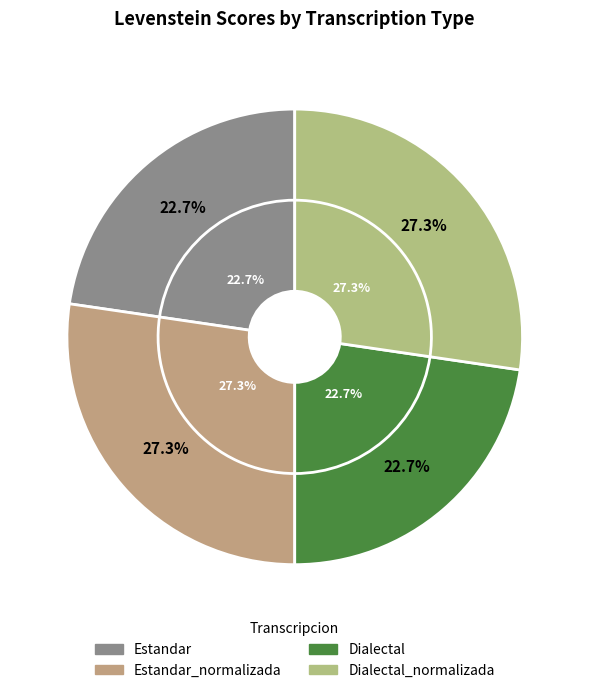

How much of the chart is everything except Estandar_normalizada?

72.7%